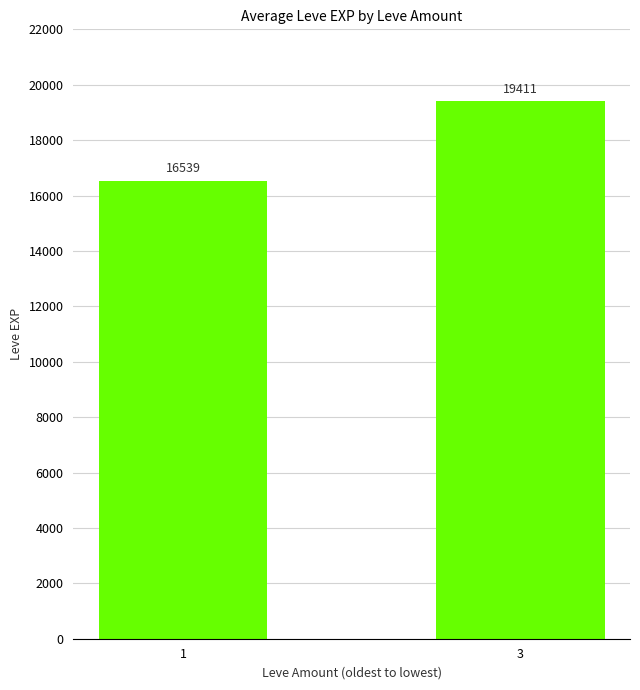

How many data points are above 19411?

1